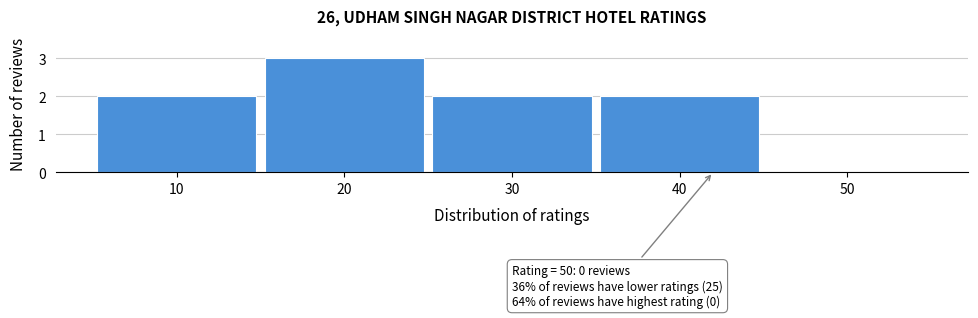

Reading left to right, extract all data points from this chart.

10=2	20=3	30=2	40=2	50=0